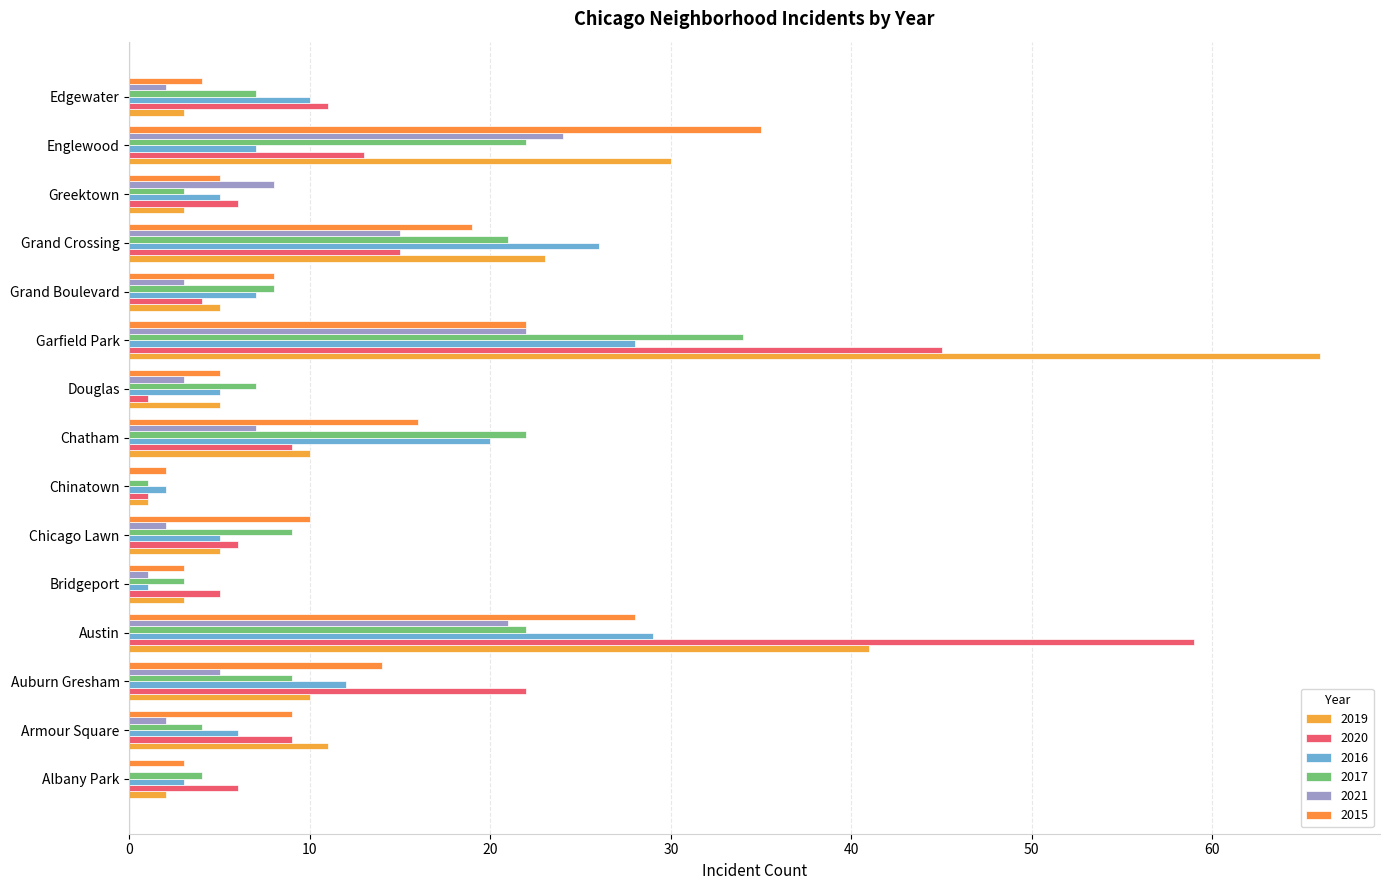

At which label is 2021 closest to 12?

Grand Crossing